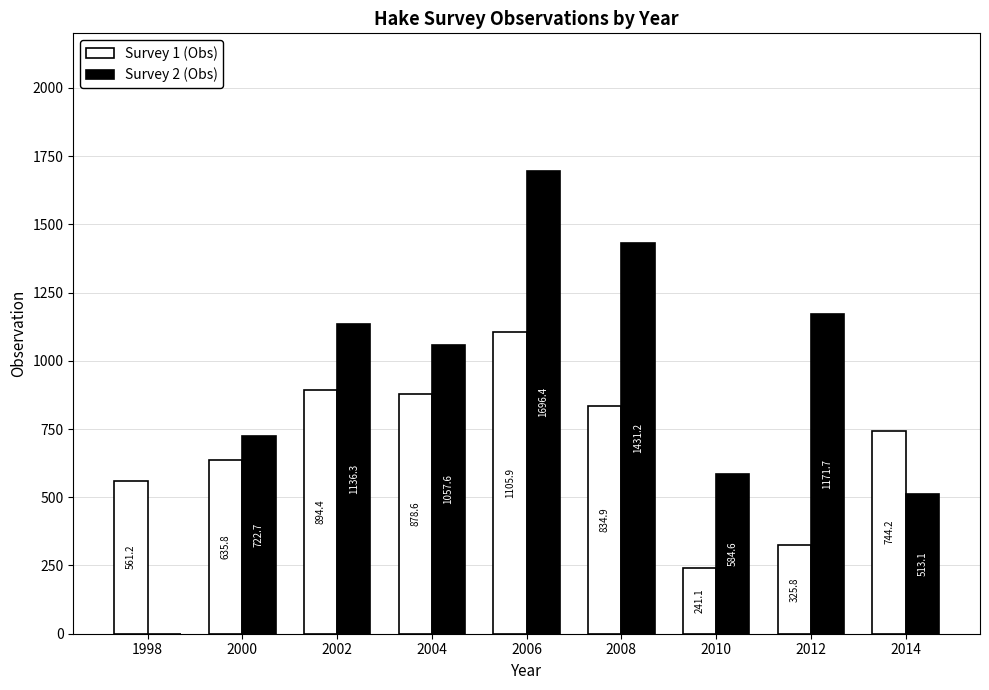

At which label does Survey 1 (Obs) reach its peak?

2006